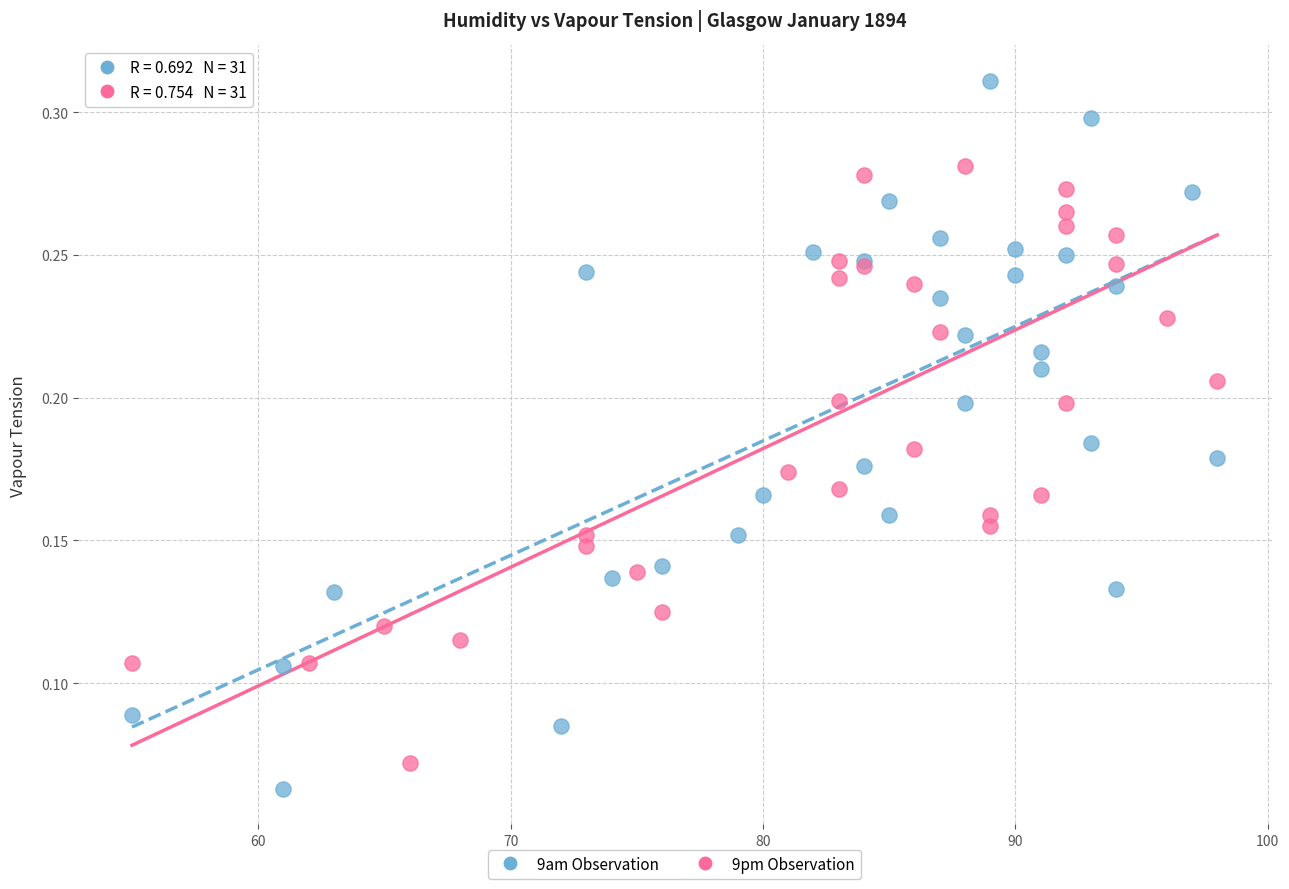

Which series has the widest spread of Y values?

9am Observation